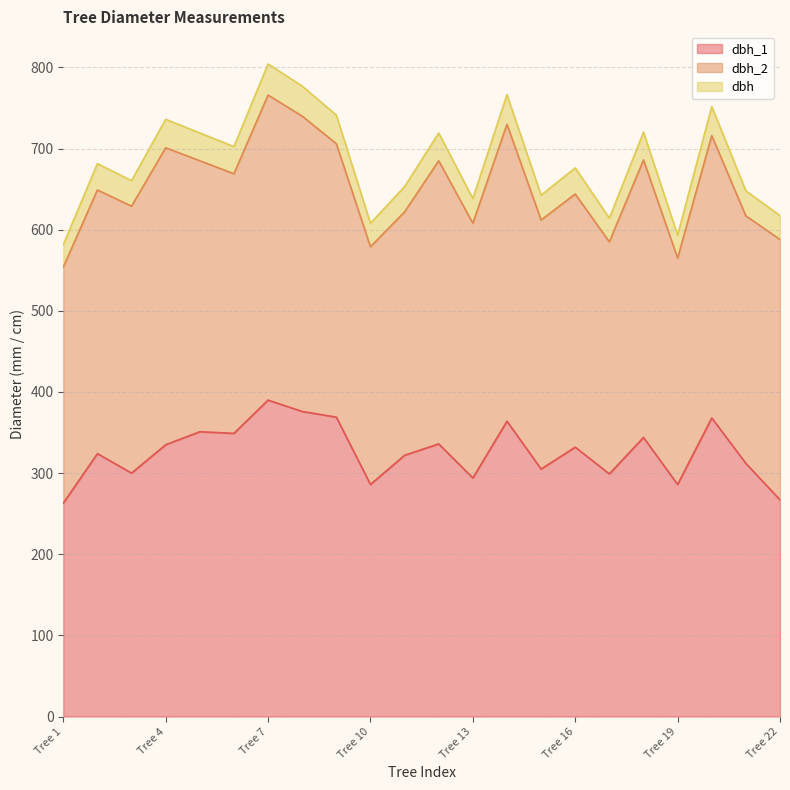

Where is dbh_1 nearest to the value 326?

Tree 2